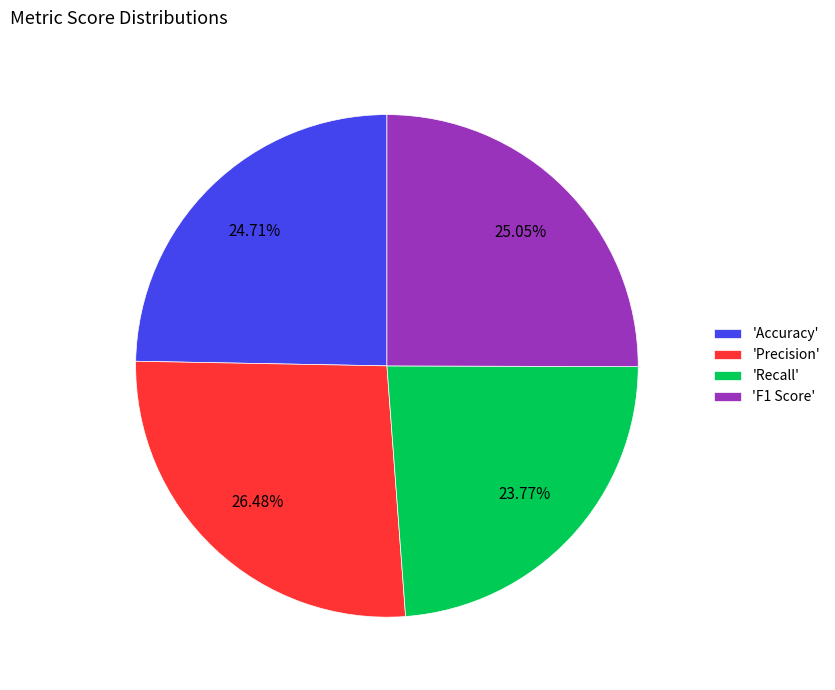

Which category has the smallest portion of the pie?

'Recall'